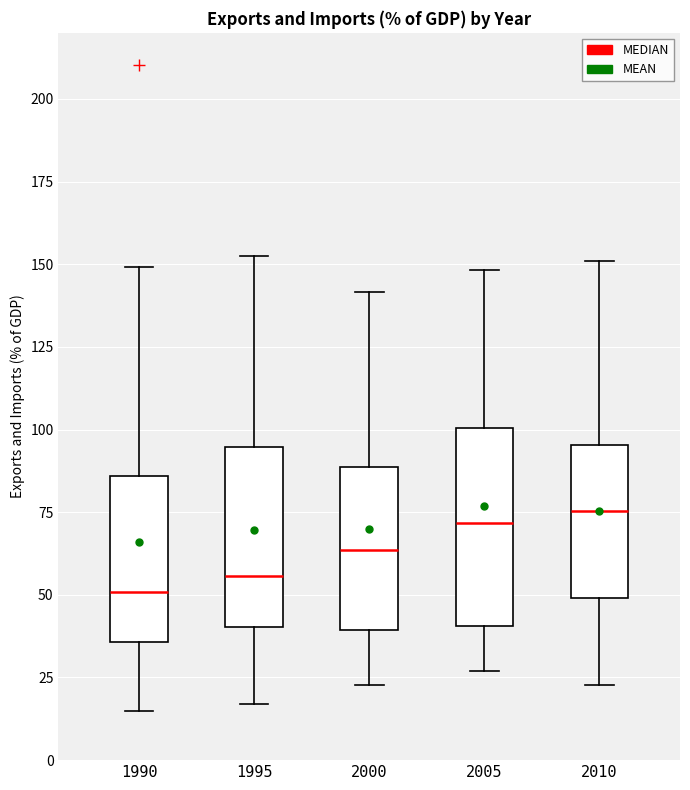

Which box is the tallest, from its lower edge to its upper edge?

2005